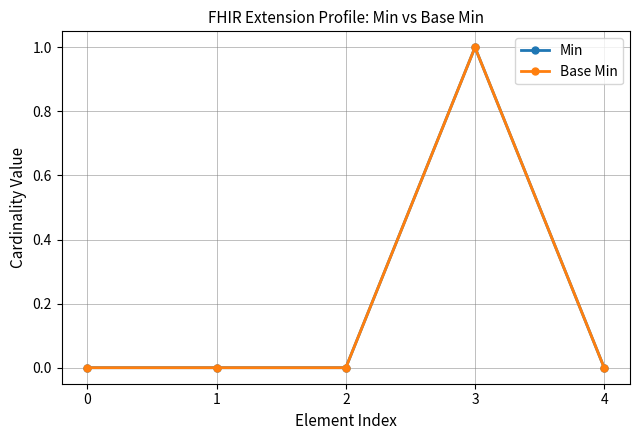

How many distinct data groups are displayed?

2